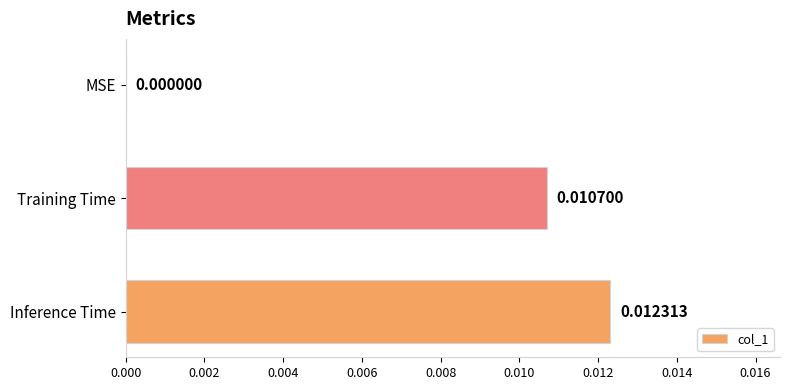

Where is the data nearest to the value 0?

MSE